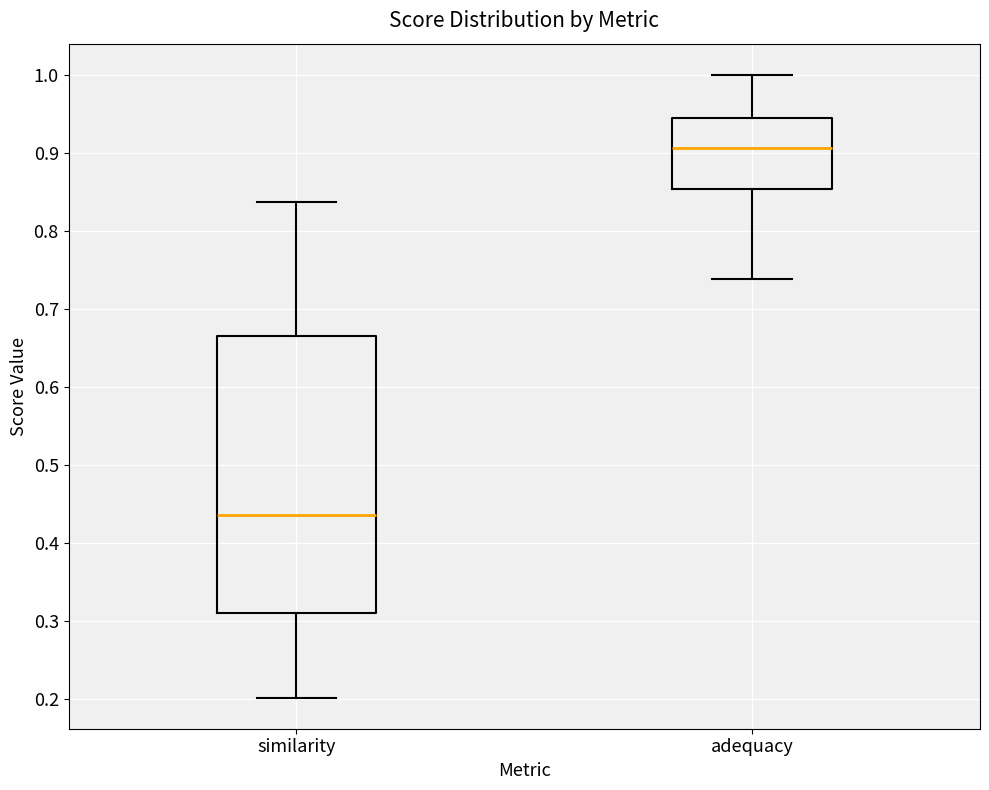

Which box has the highest median line?

adequacy